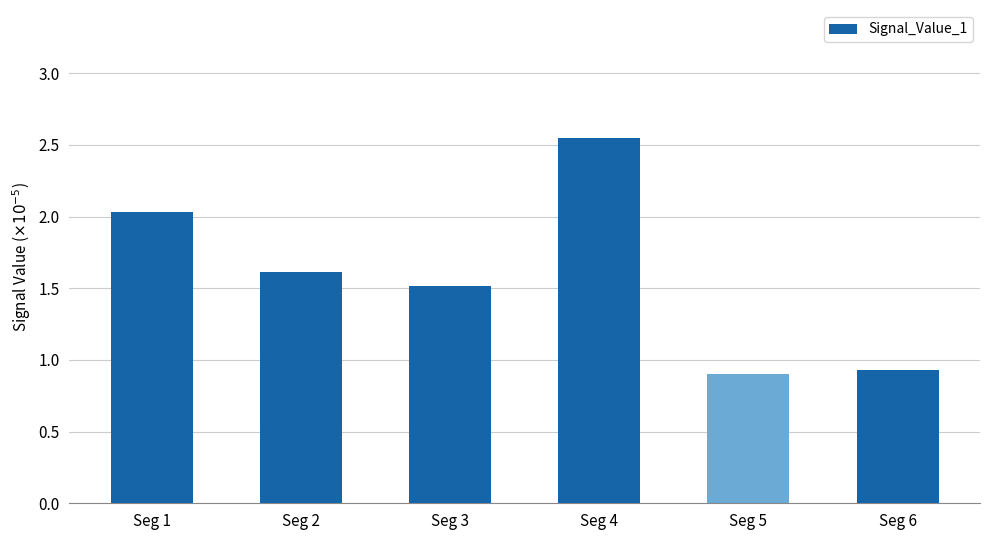

True or false: the data shows 0.9 at Seg 4.

False